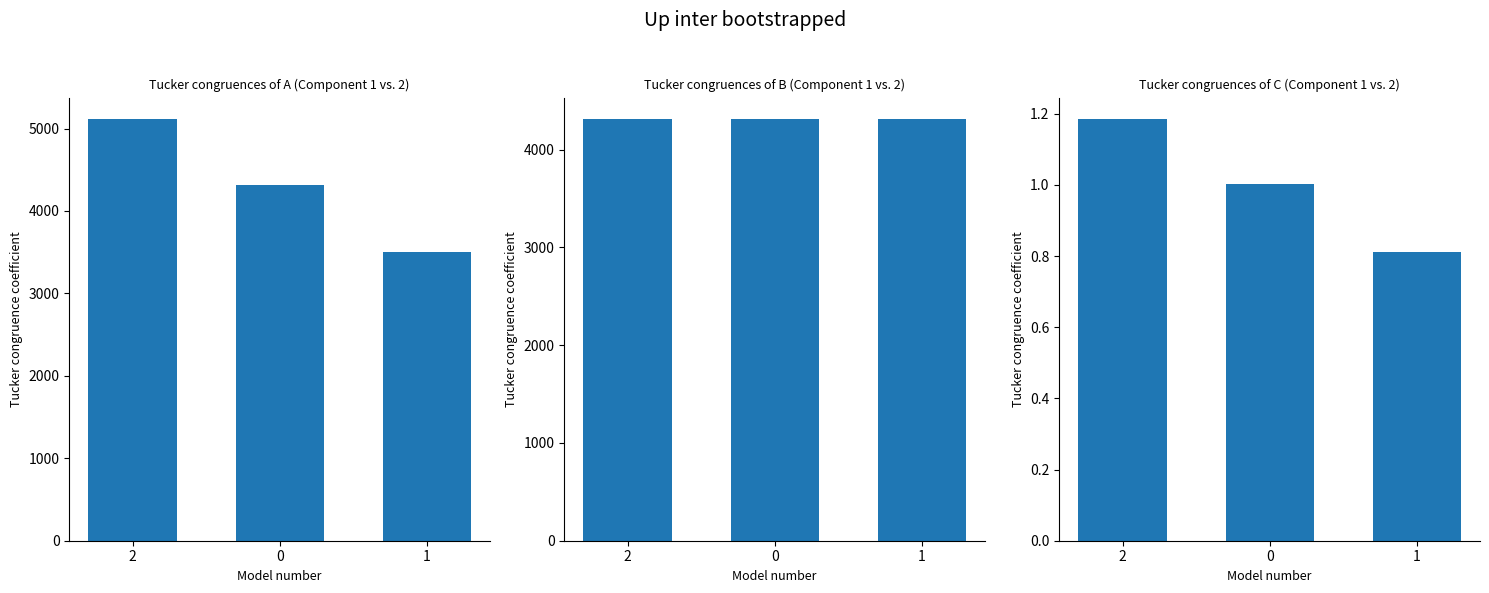

What is the sum of all count values?

12944.0